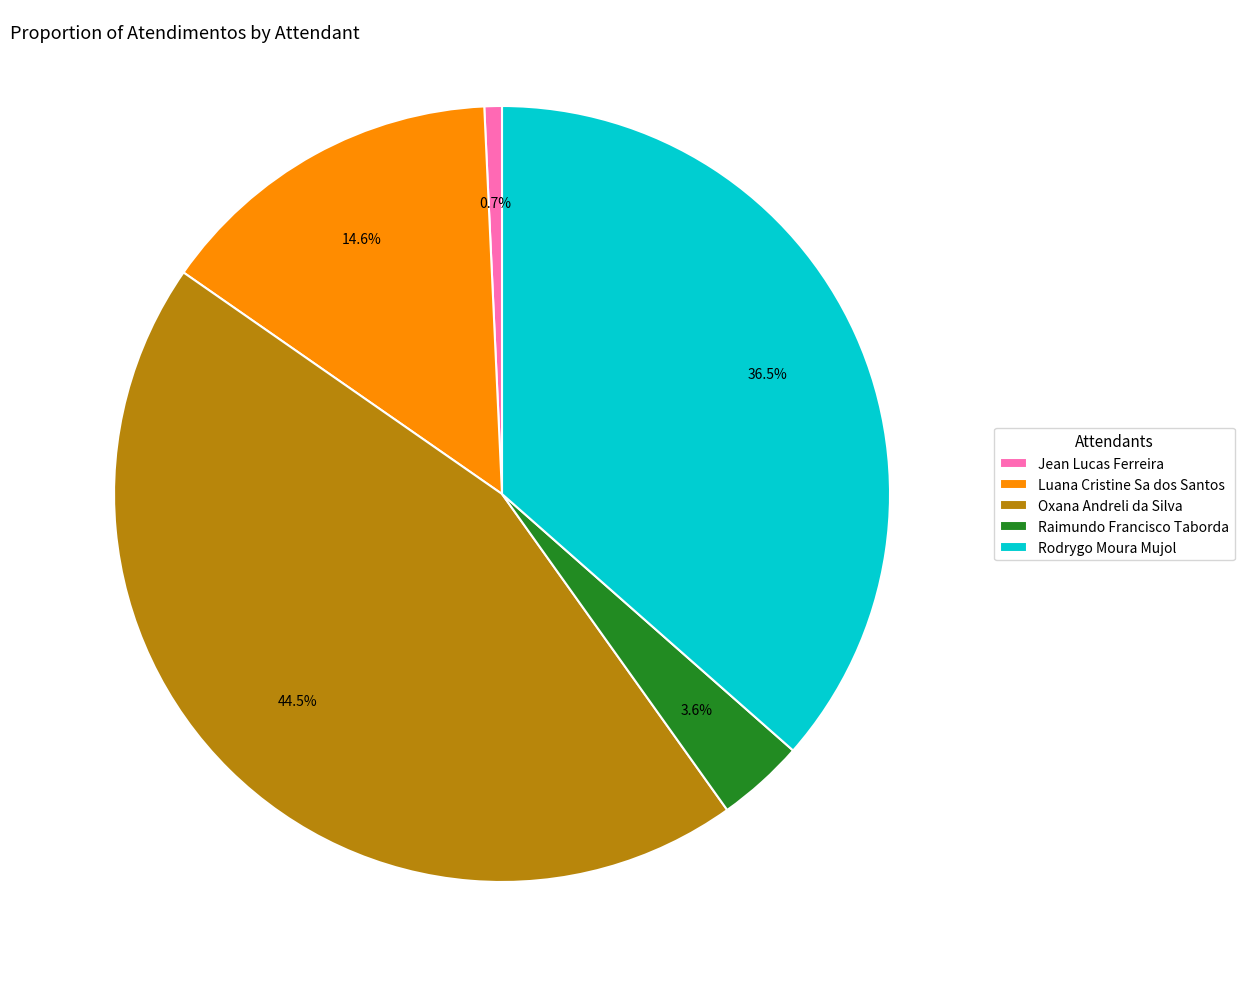

What percentage is the Jean Lucas Ferreira slice, to the nearest percent?

1%